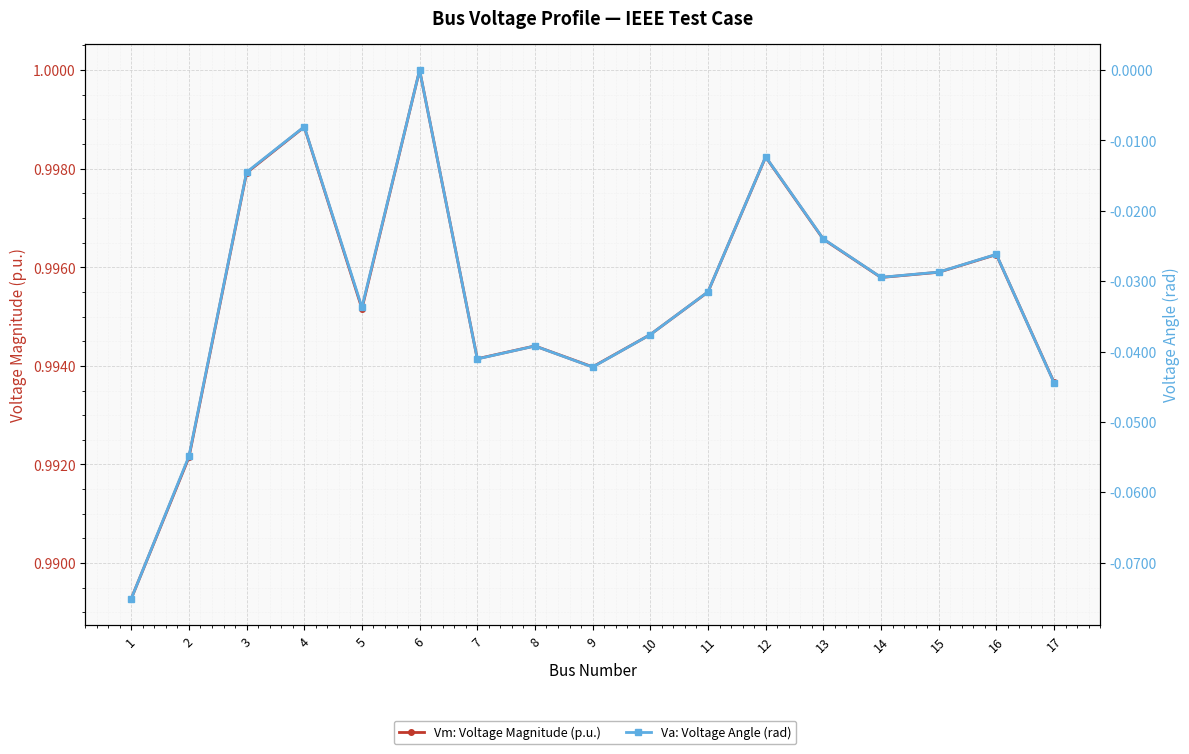

How many interior local valleys does the Vm: Voltage Magnitude (p.u.) series have?

4